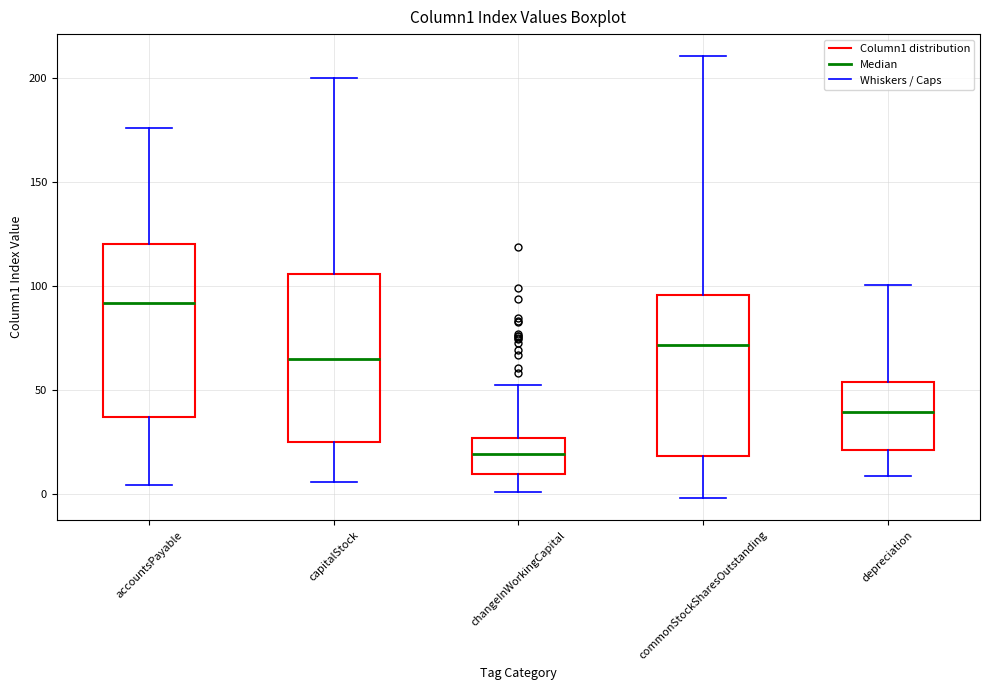

Which box has the highest median line?

accountsPayable